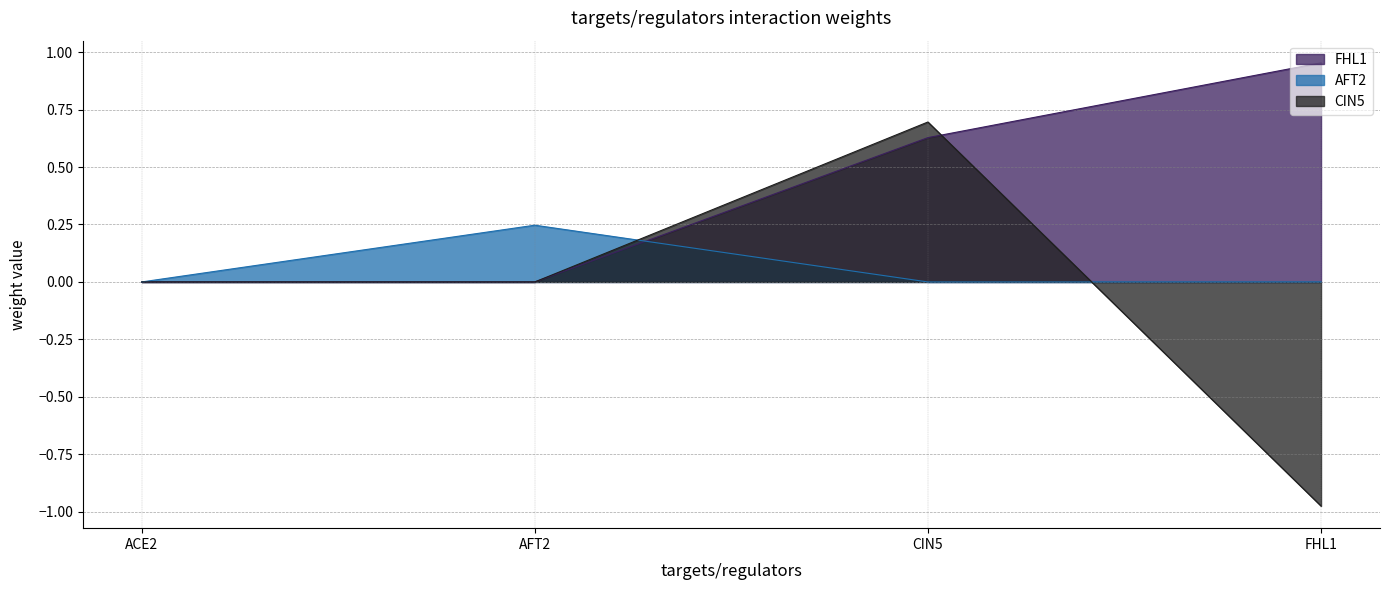

How many lines are shown in the chart?

3